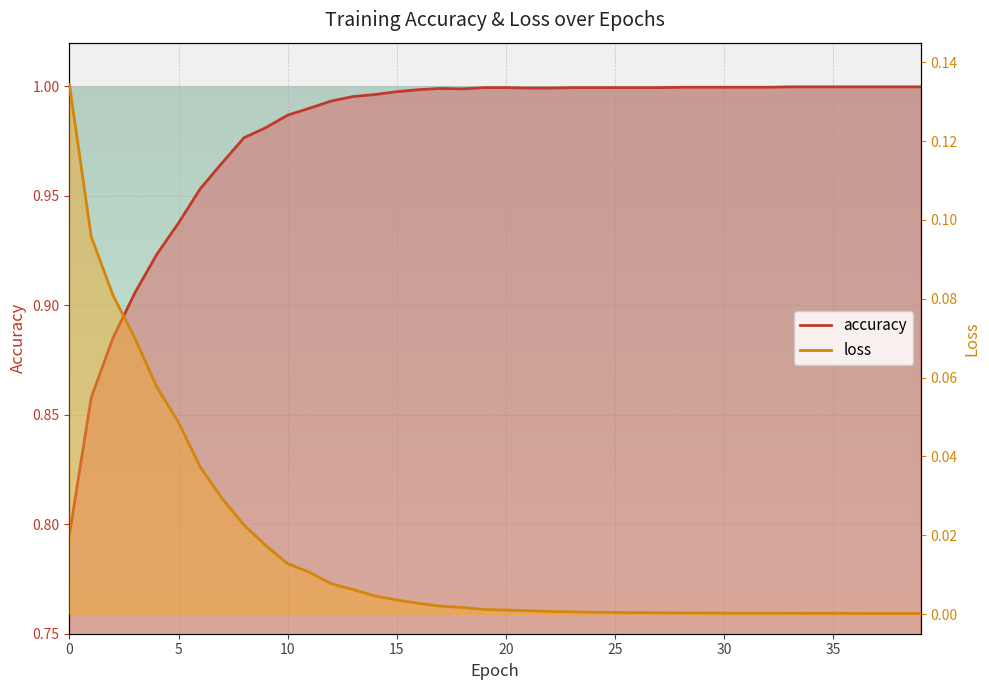

Reading right to left, list all the values displayed in this chart.

accuracy: 1.0	1.0	1.0	1.0	1.0	1.0	1.0	1.0	1.0	1.0	1.0	1.0	1.0	1.0	1.0	1.0	1.0	1.0	1.0	1.0	1.0	1.0	1.0	1.0	1.0	1.0	1.0	1.0	1.0	1.0	1.0	1.0	1.0	1.0	0.9	0.9	0.9	0.9	0.9	0.8
loss: 0.0	0.0	0.0	0.0	0.0	0.0	0.0	0.0	0.0	0.0	0.0	0.0	0.0	0.0	0.0	0.0	0.0	0.0	0.0	0.0	0.0	0.0	0.0	0.0	0.0	0.0	0.0	0.0	0.0	0.0	0.0	0.0	0.0	0.0	0.0	0.1	0.1	0.1	0.1	0.1